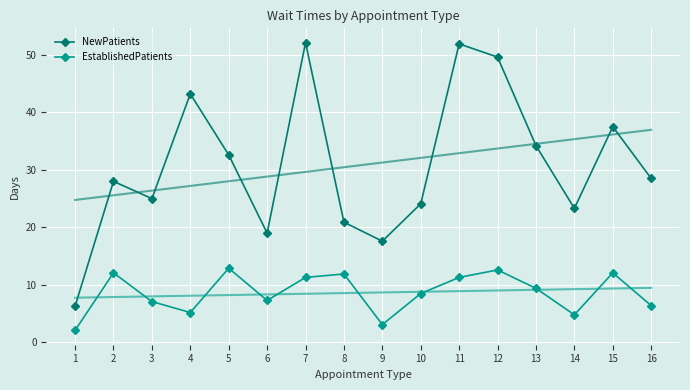

What is the value of the EstablishedPatients point at the 9th from the left?

3.1